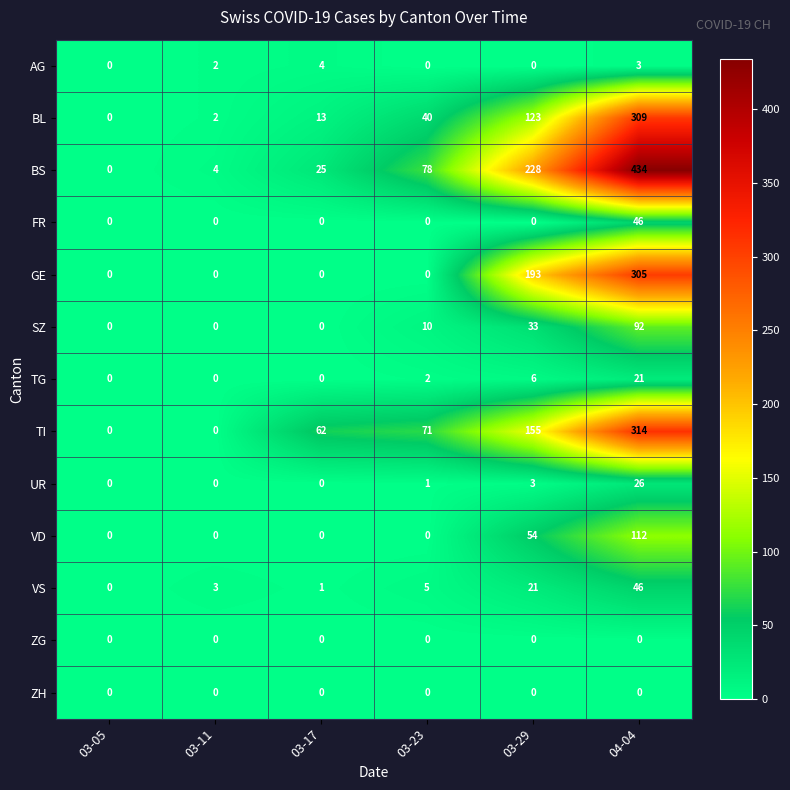

Which series changed the most between 03-05 and 03-29?

BS